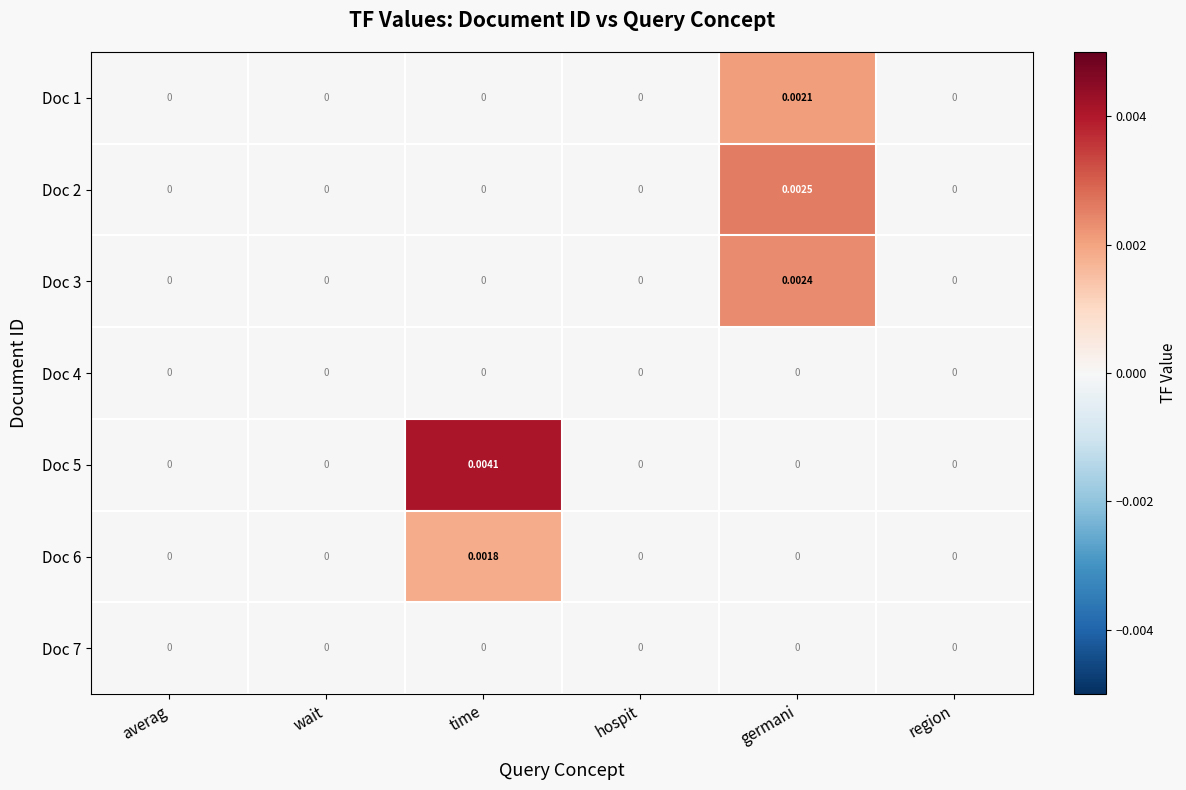

At which category is the sum across all series the highest?

germani